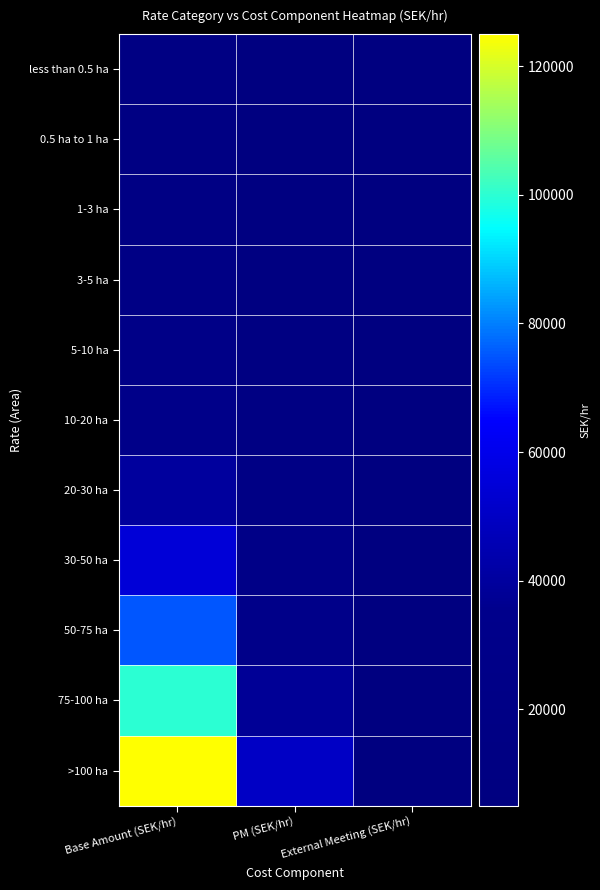

Which series has the largest total across all categories?

>100 ha